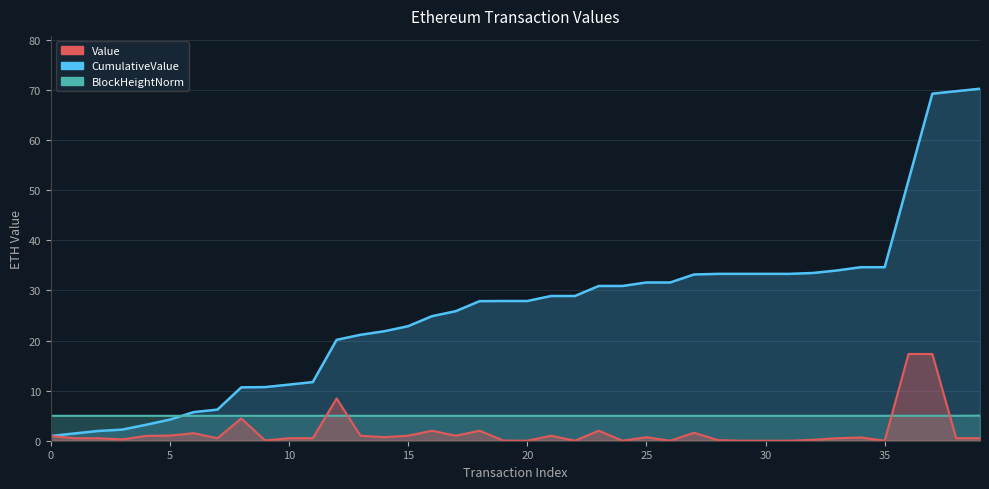

Between 25 and 22, which is larger?

25